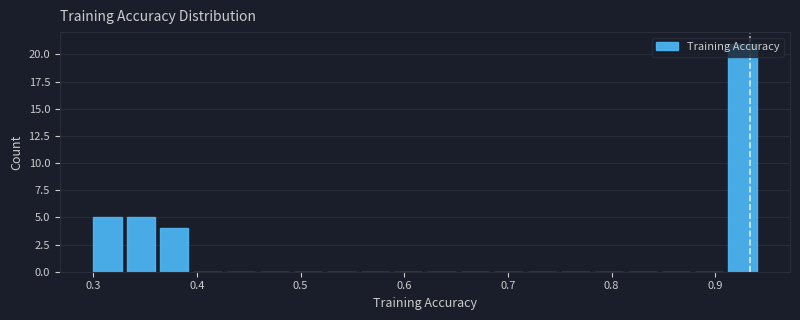

Around what value on the x-axis is the tallest bar? Give the approximate position of its centre, as read against the axis.

0.93